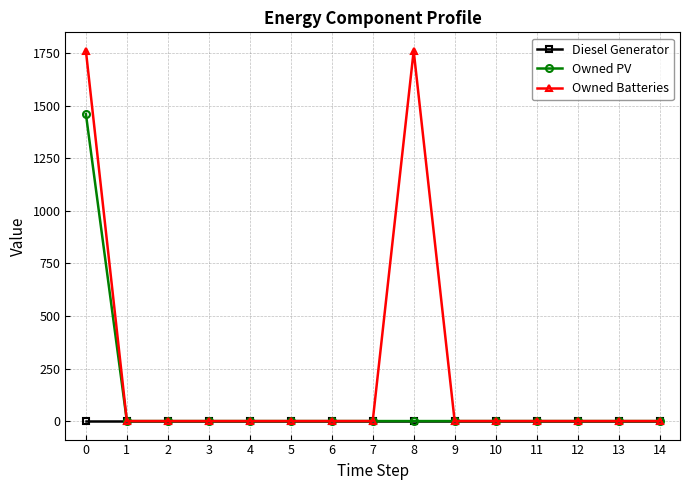

What is the total value across all series at 0?

3223.0